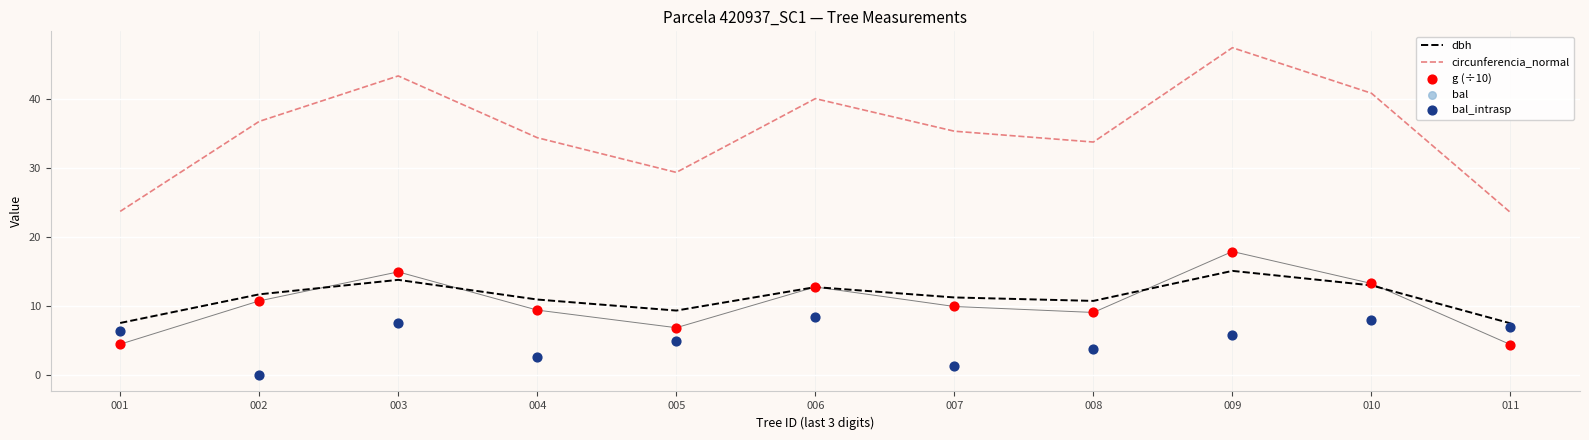

At how many categories does at least one series exceed 1?

11